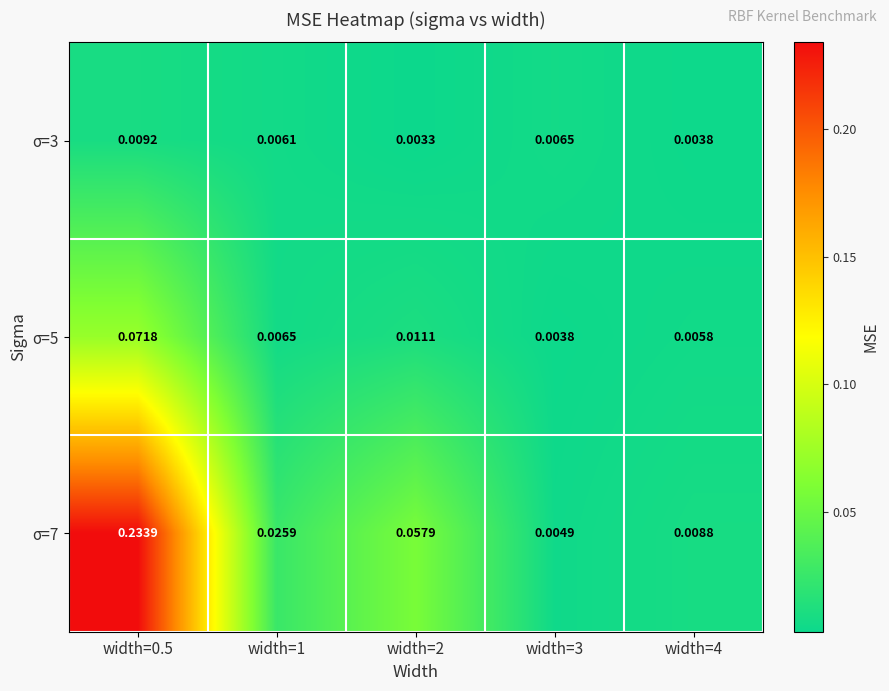

Is the value of σ=7 at width=3 greater than the value of σ=3 at width=4?

Yes